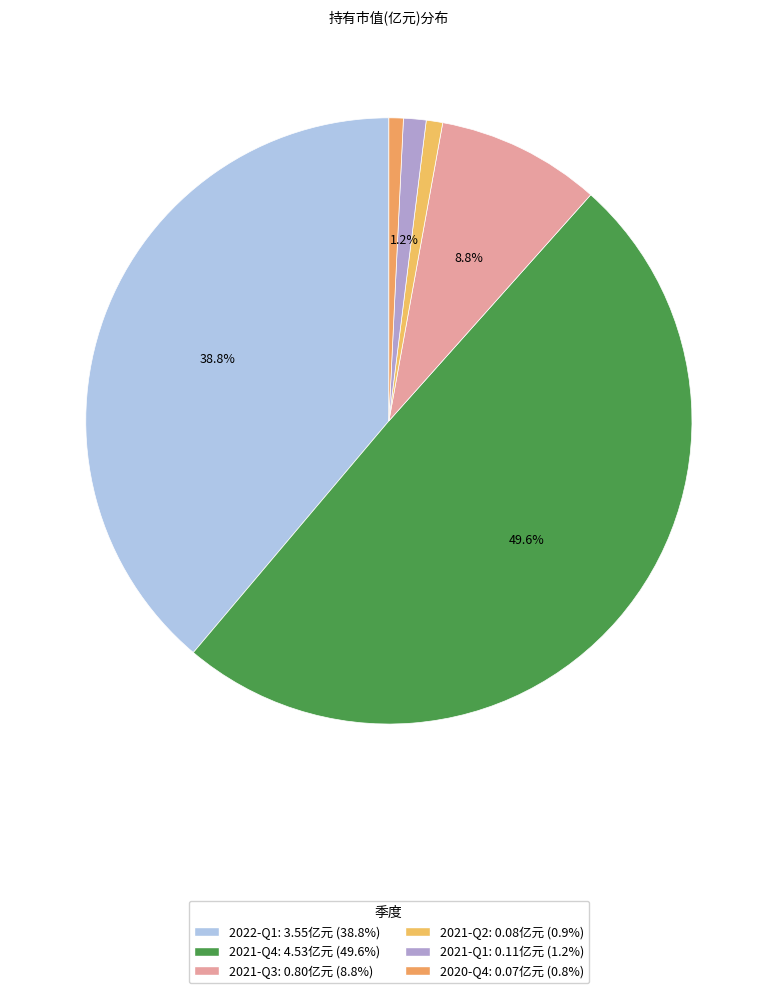

Which slice is the smallest?

2020-Q4